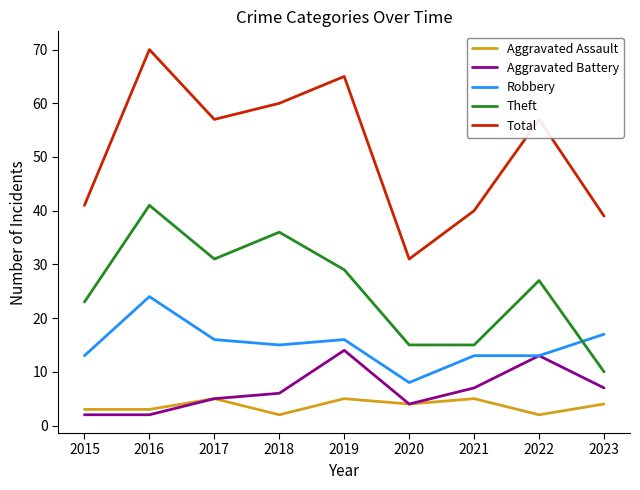

What is the difference between the Total values at 2015 and 2020?

10